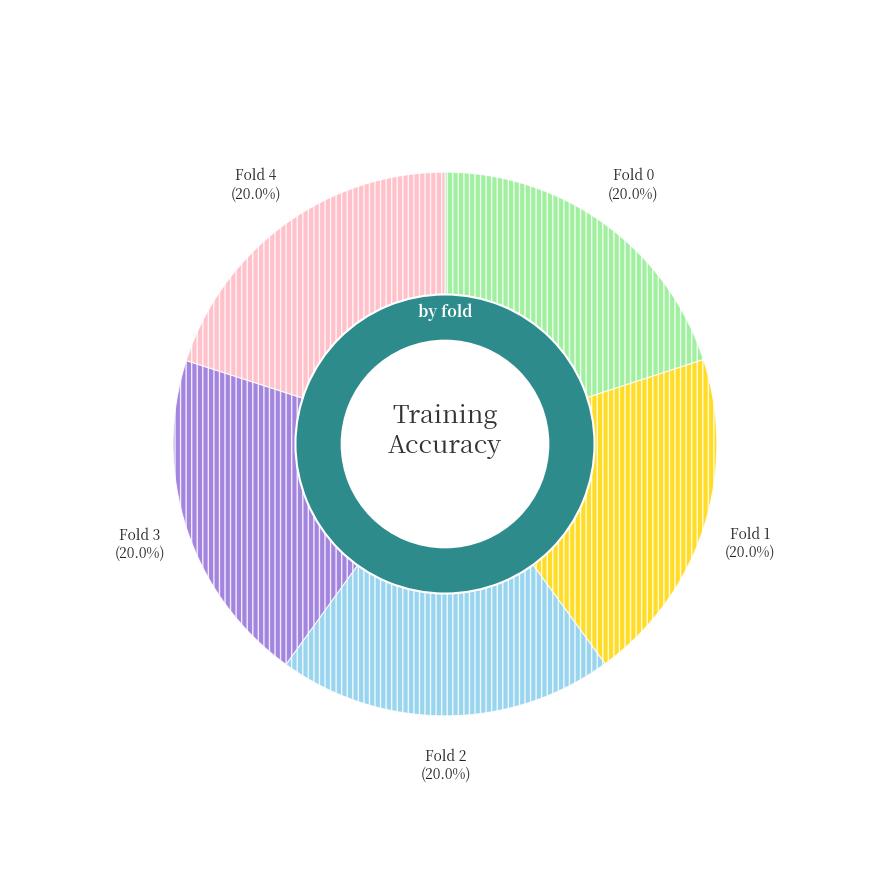

Is there any slice that represents more than half of the pie?

No